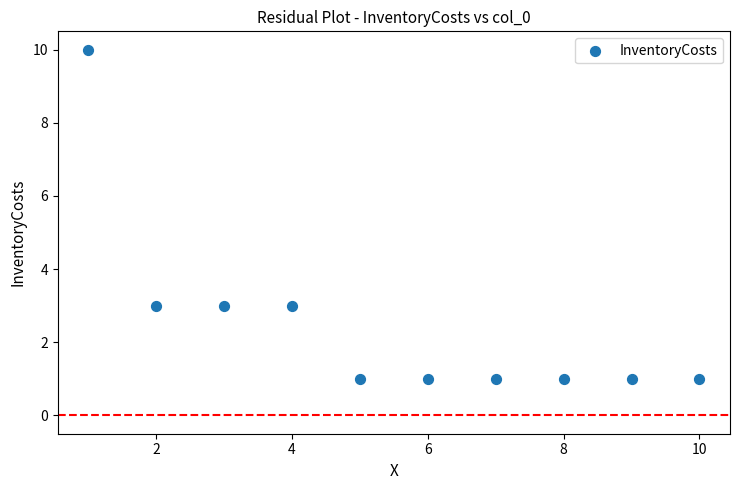

What is the range of X values (max minus min)?

9